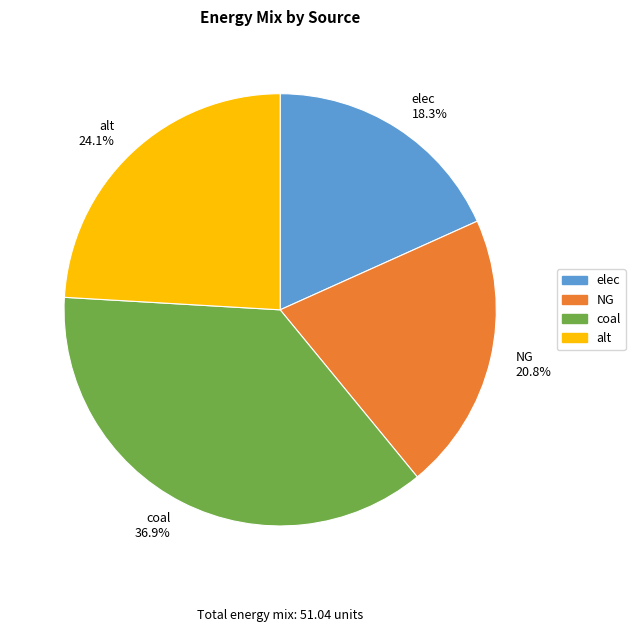

Rank the categories by value from highest to lowest.

coal, alt, NG, elec